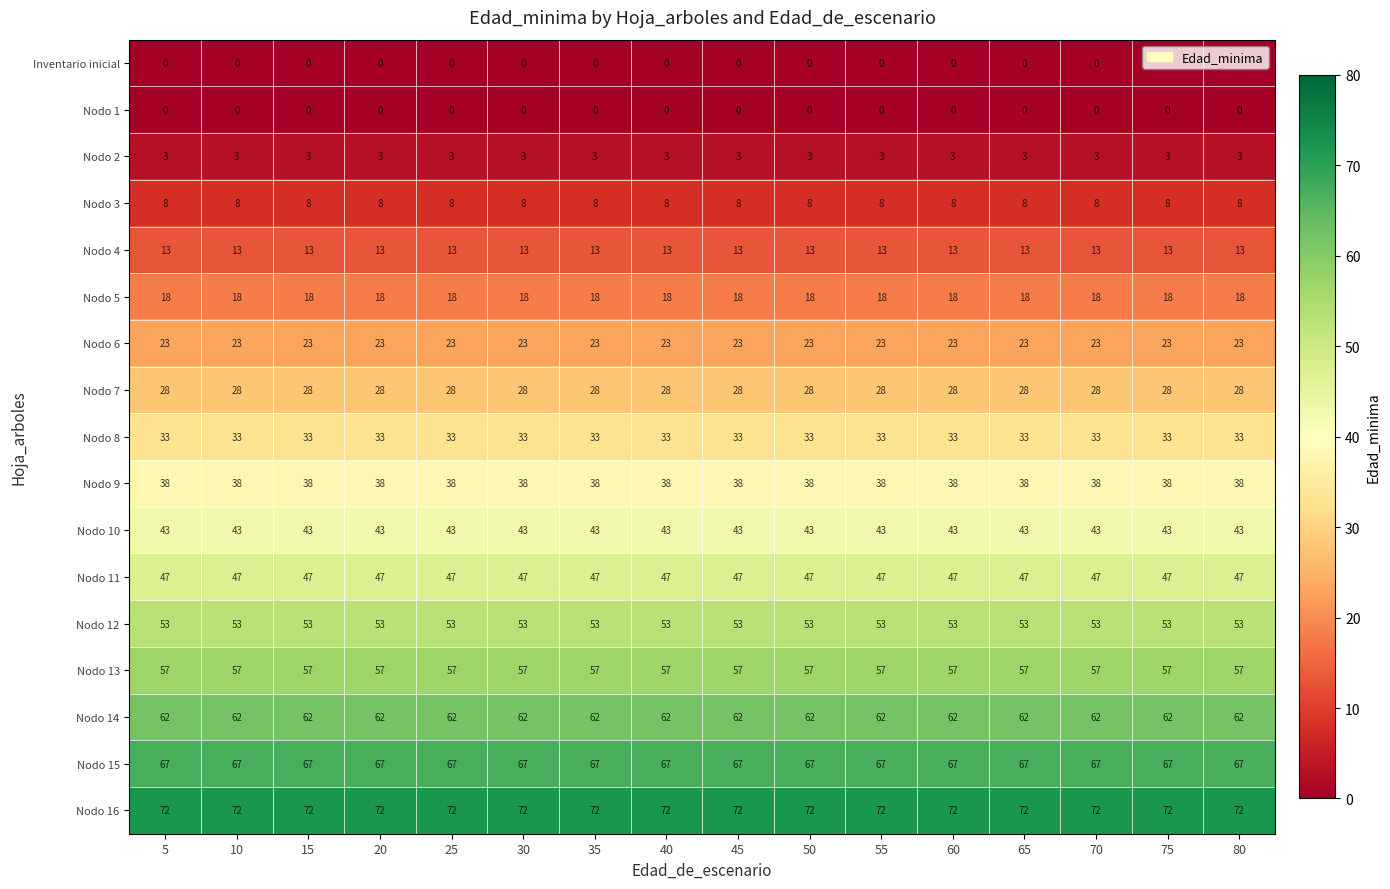

Is it true that Nodo 3 equals 14 at 35?

False